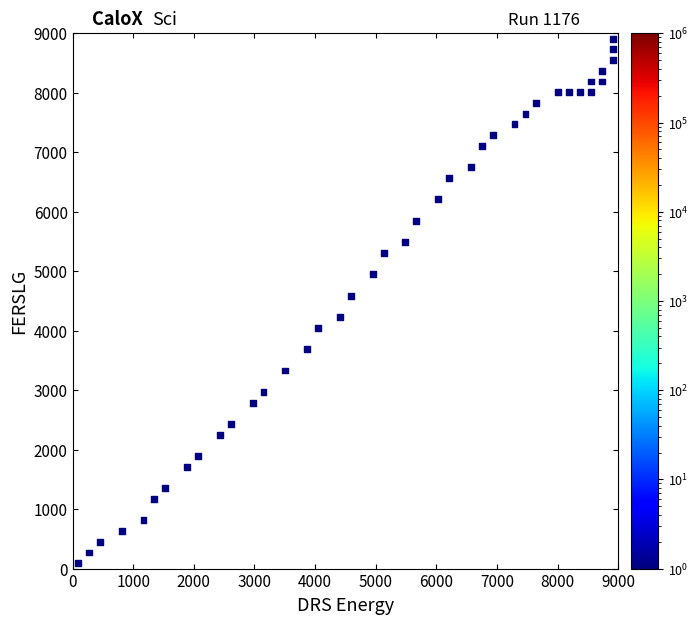

What is the range of Y values (max minus min)?

8820